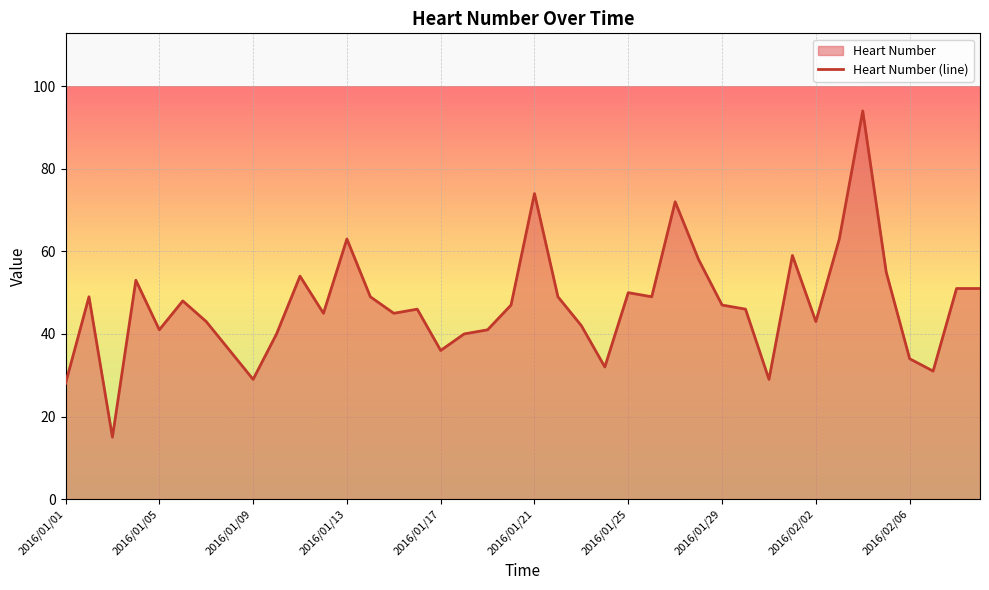

Is it true that the value at 2016/01/25 is 50?

True